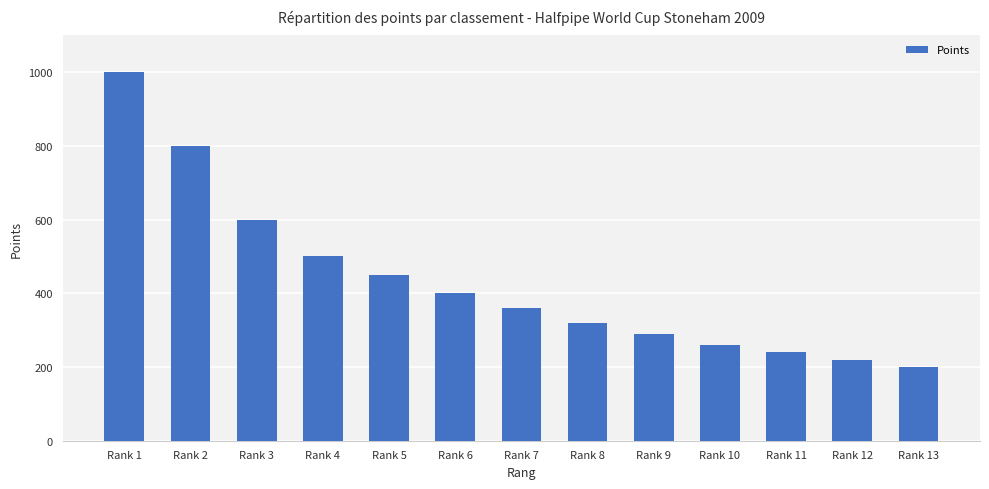

What is the minimum value shown in the chart?

200